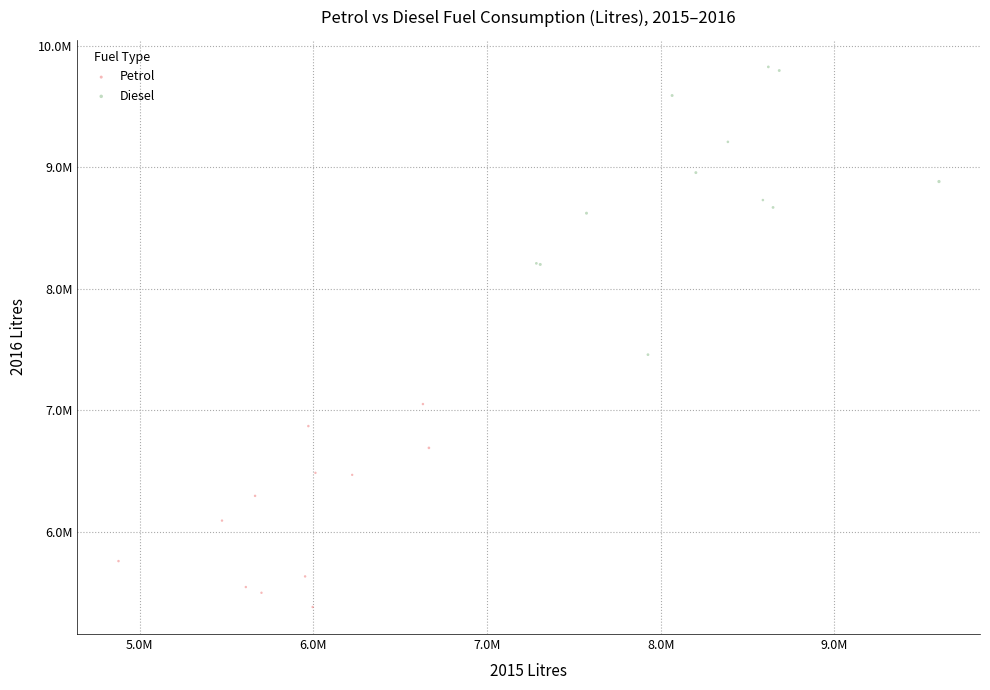

What are all the series names shown in the legend?

Petrol, Diesel